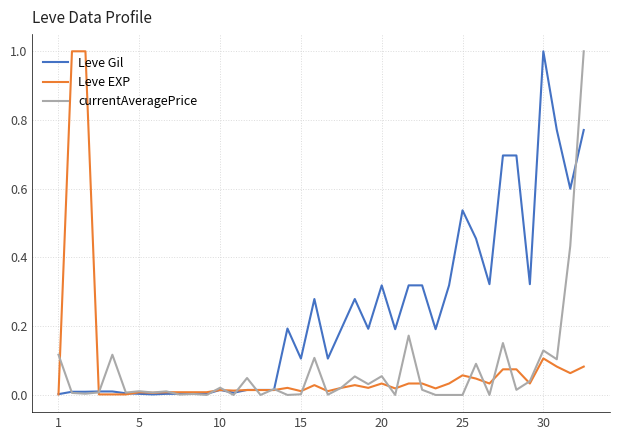

What is the highest value of the Leve EXP series?

1.0